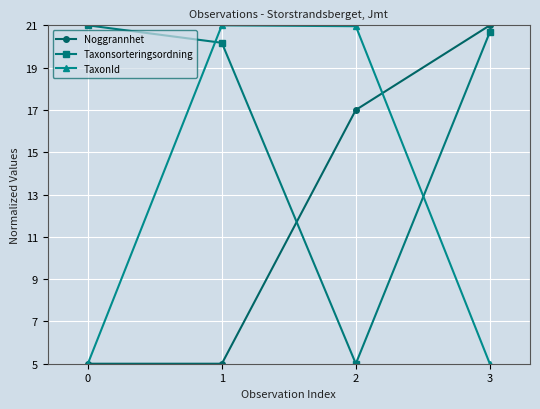

Rank the series by their average value, from highest to lowest.

Taxonsorteringsordning, TaxonId, Noggrannhet